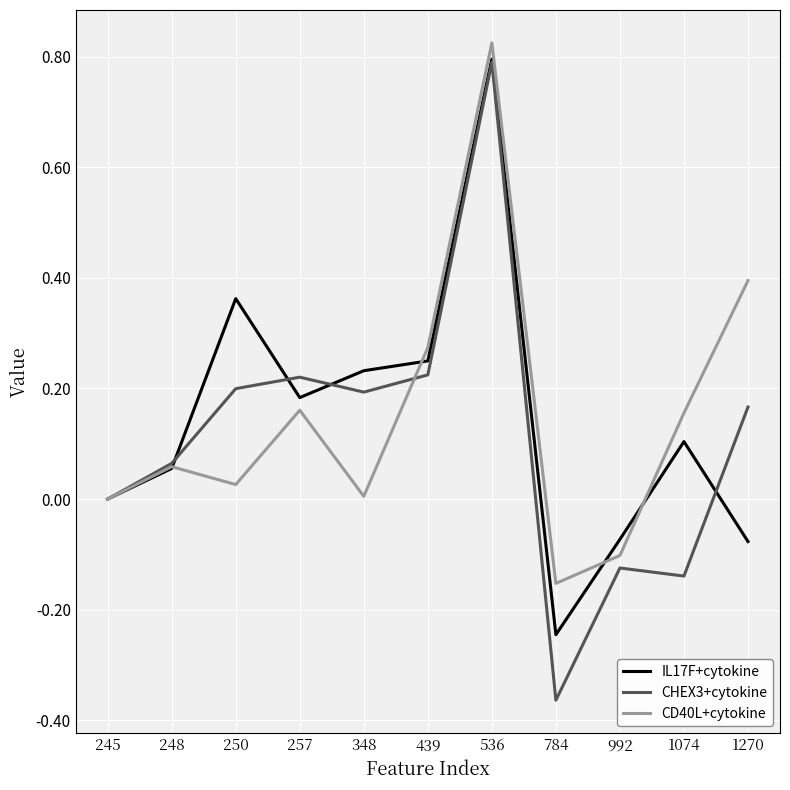

Is it true that CHEX3+cytokine equals 1.2 at 536?

False